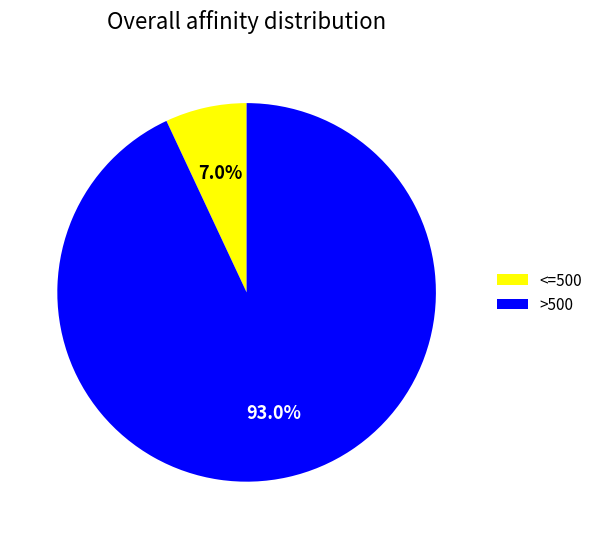

Is there a majority slice in this chart?

Yes